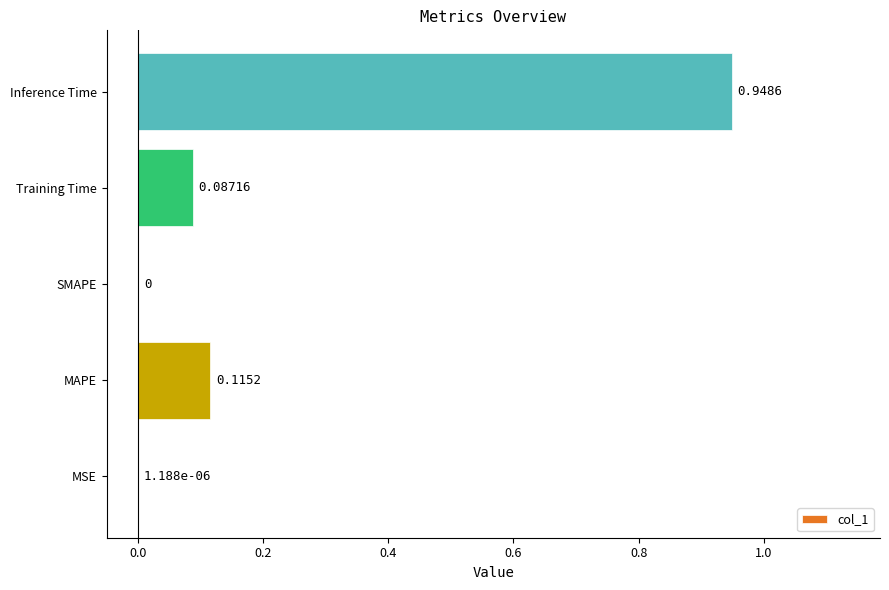

What is the change in value from Training Time to Inference Time?

+0.9